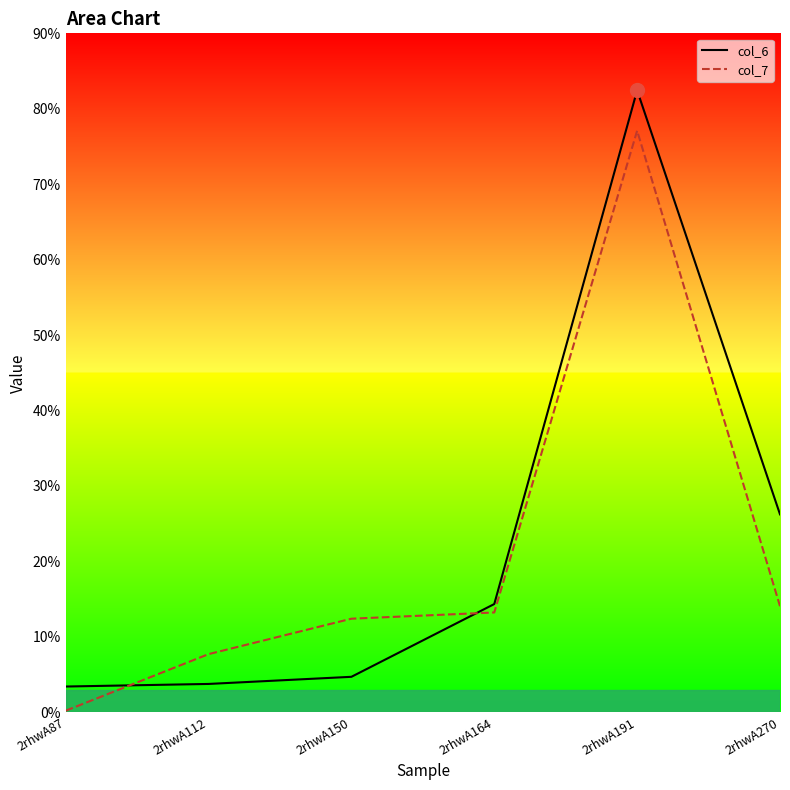

What are all the series names shown in the legend?

col_6, col_7